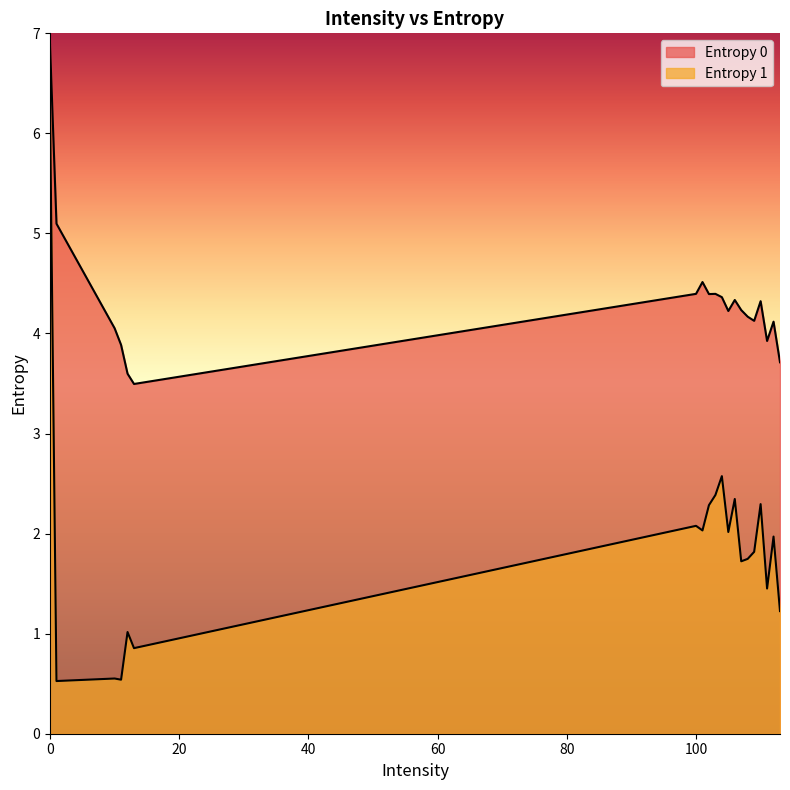

What are all the series names shown in the legend?

Entropy 0, Entropy 1